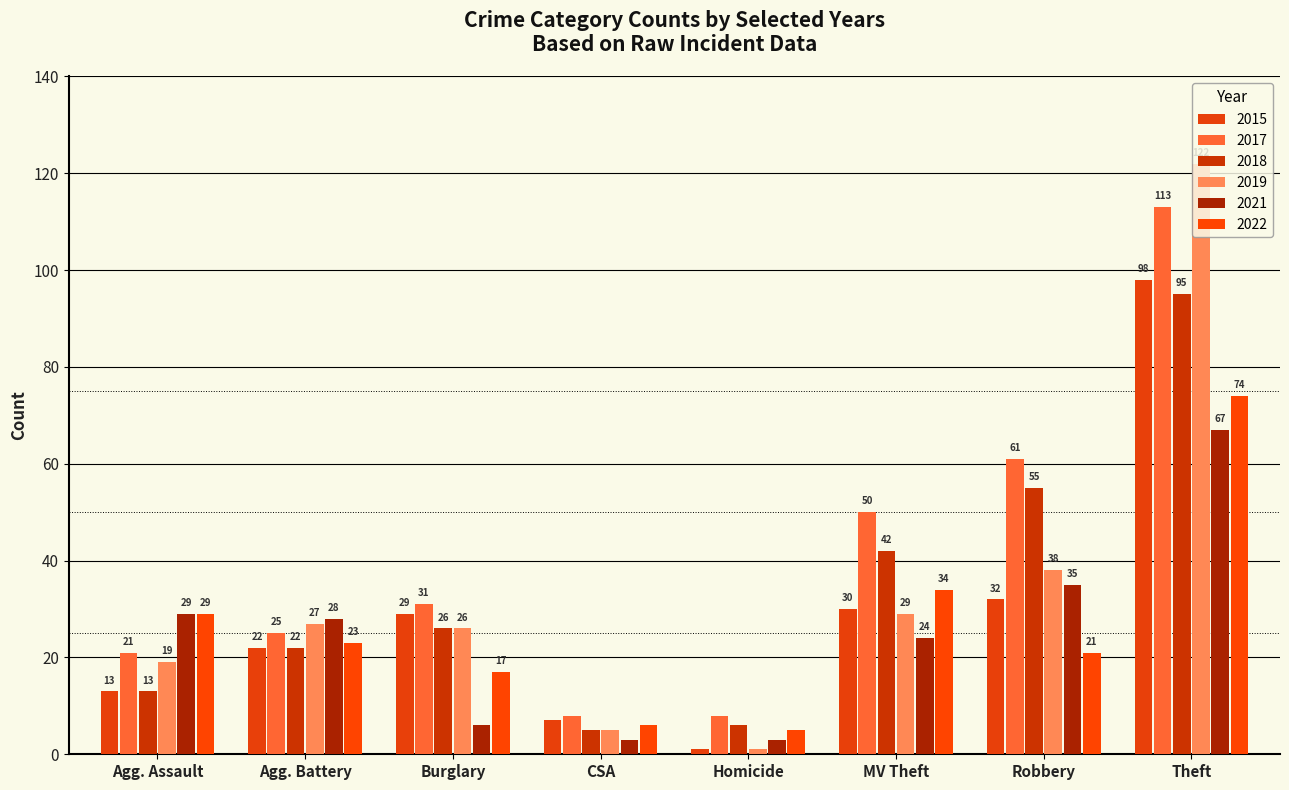

What is the label of the 4th bar from the left?

CSA